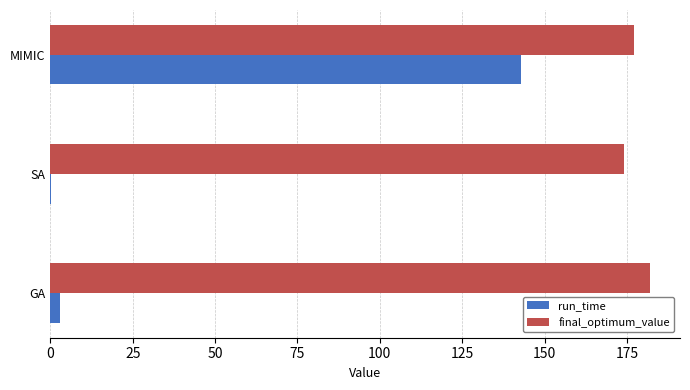

True or false: final_optimum_value has a value of 238.6 at SA.

False